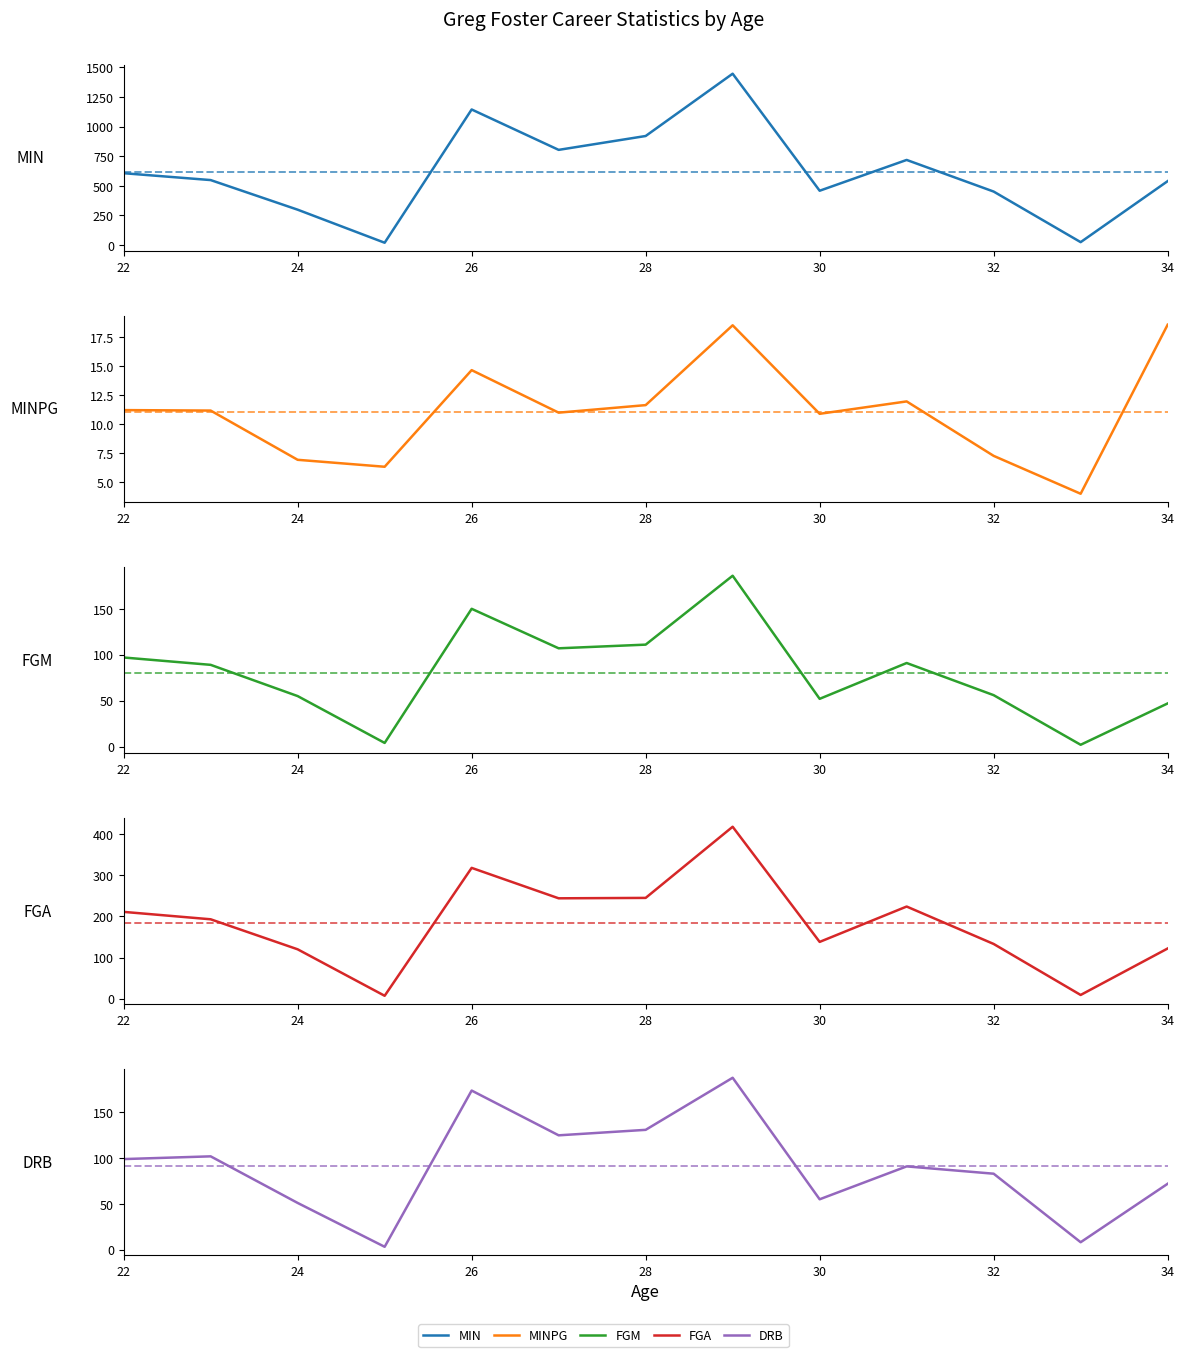

Rank the series by their maximum value, from lowest to highest.

MINPG, FGM, DRB, FGA, MIN